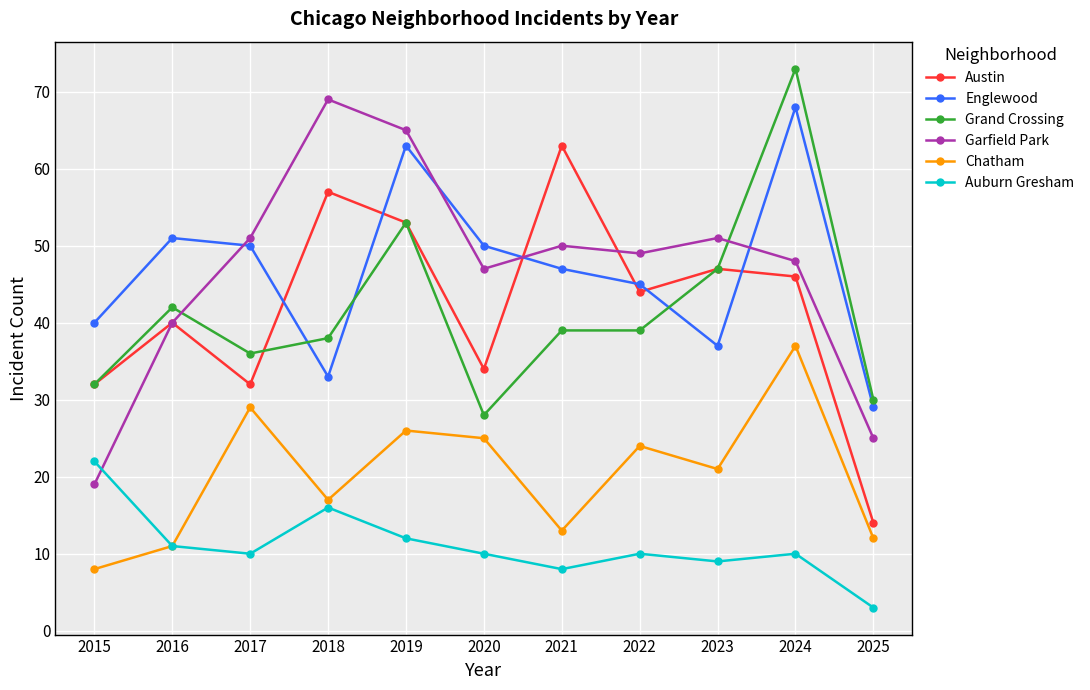

What is the difference between the Englewood values at 2015 and 2020?

10